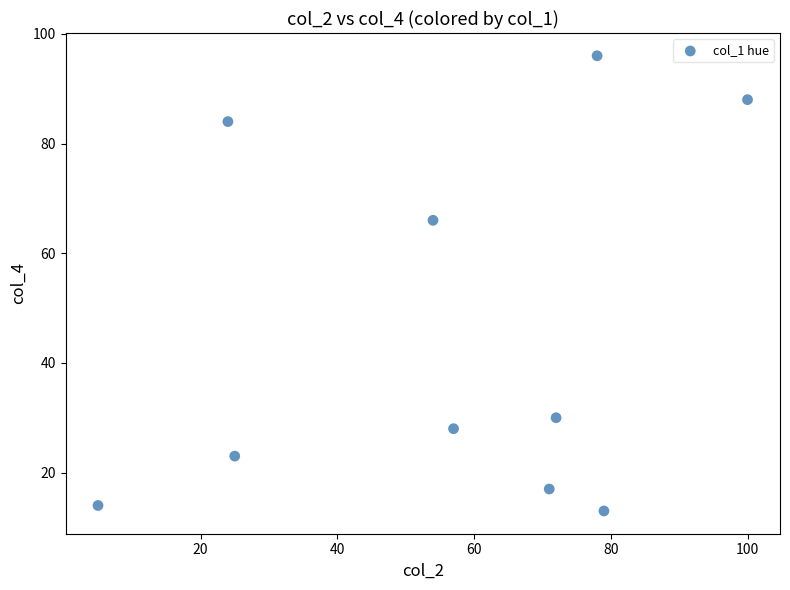

What is the range of X values (max minus min)?

95